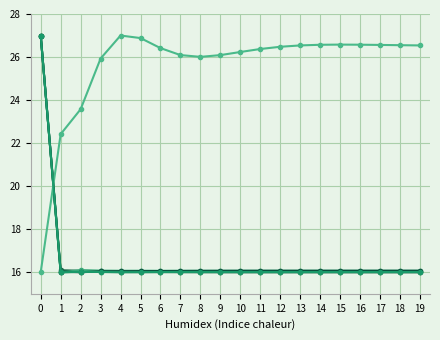

How many lines are shown in the chart?

6